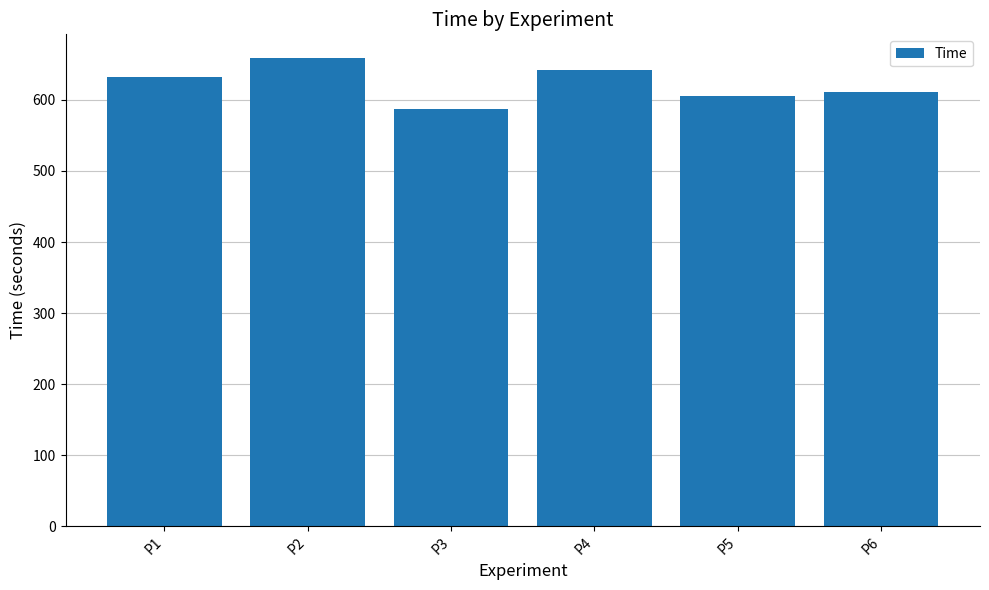

What is the value of the 4th bar from the left?

642.5